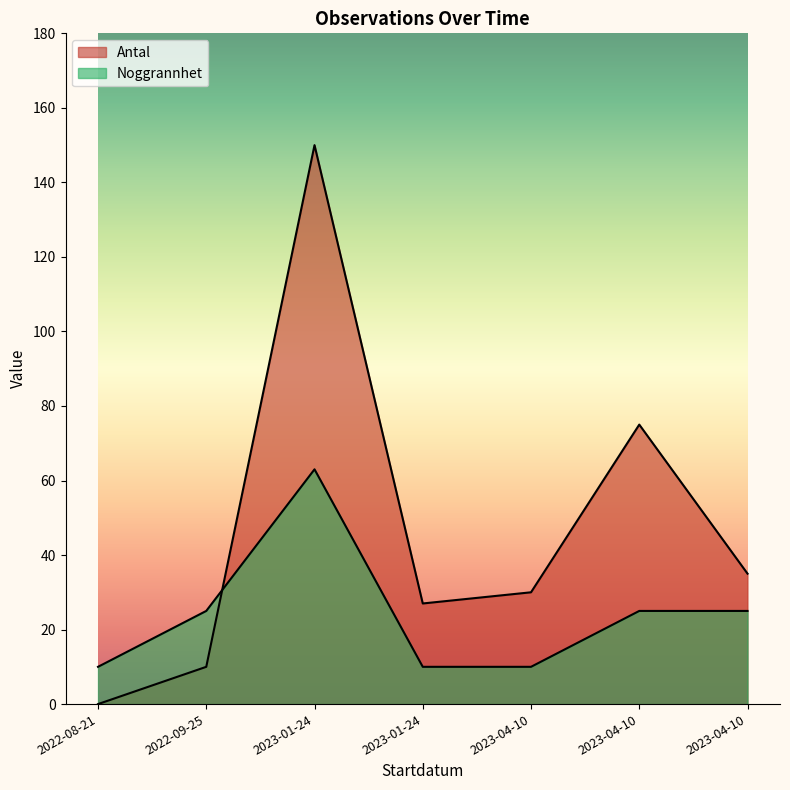

What is the total value across all series at 2023-04-10?

40